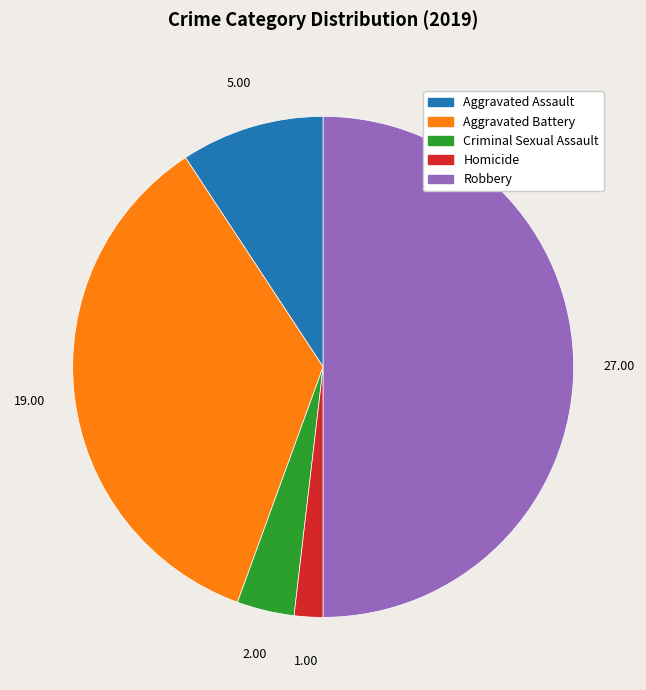

Is it true that Criminal Sexual Assault is 4% of the pie?

True